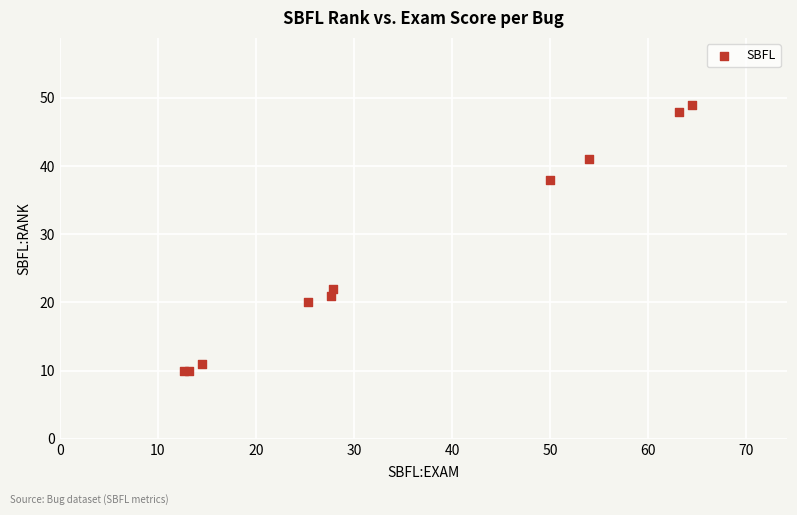

What Y value in the scatter plot is closest to 29?

22